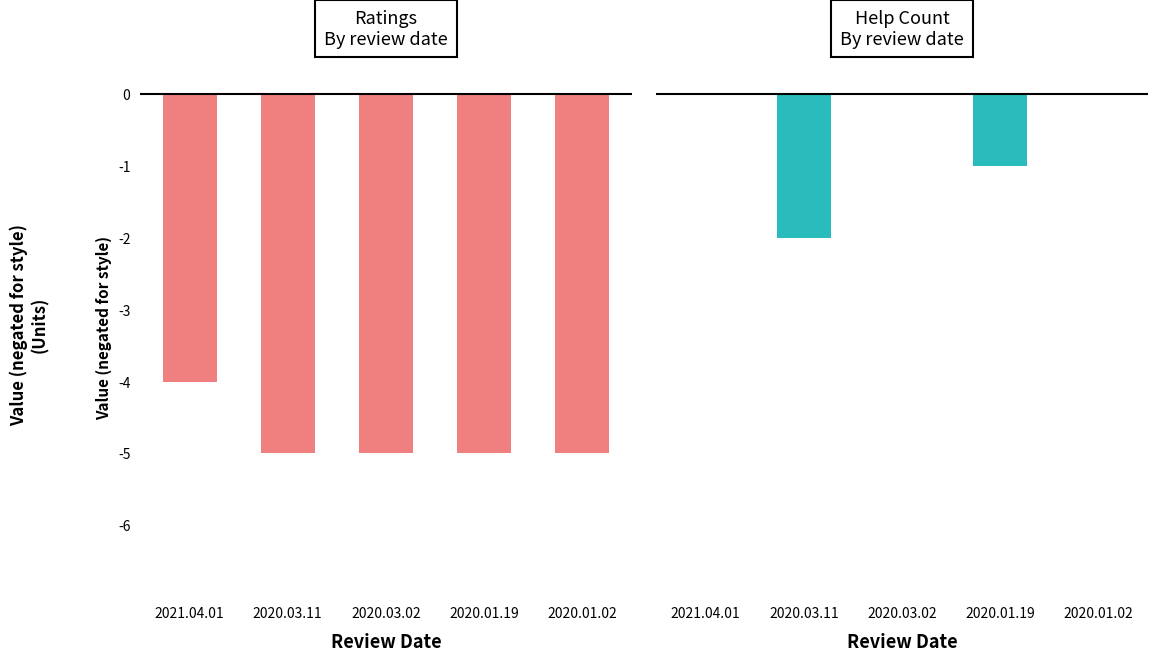

How many categories are shown in the chart?

5